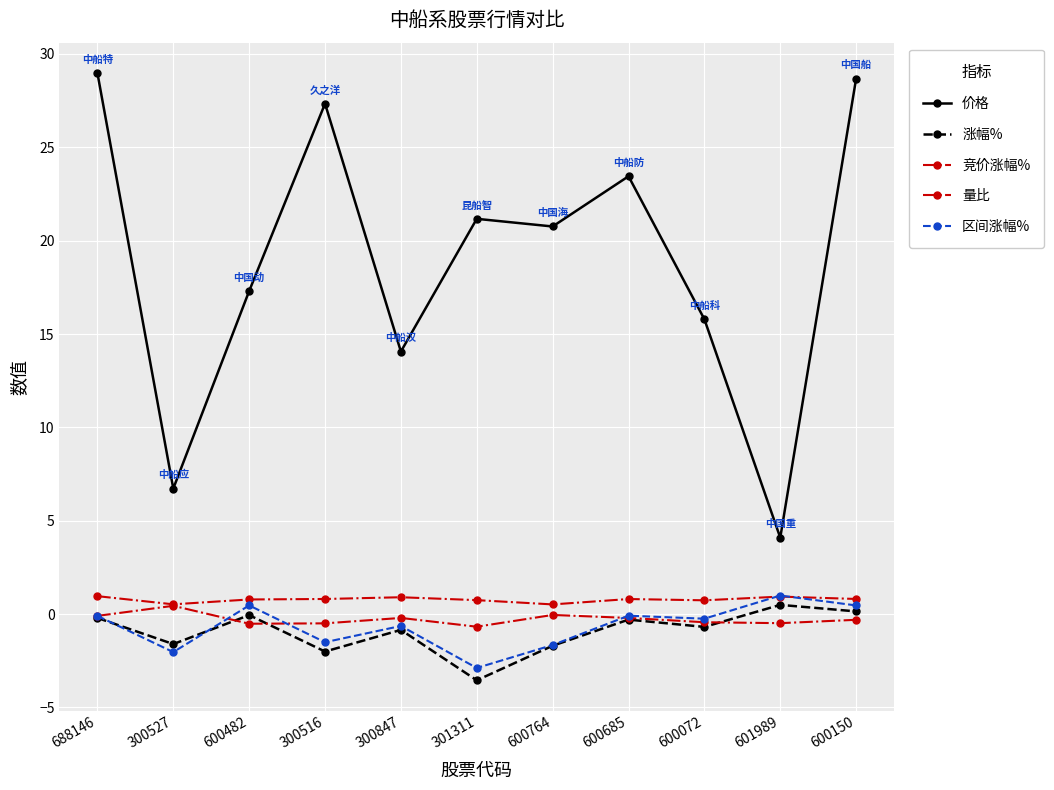

How many categories are shown in the chart?

11